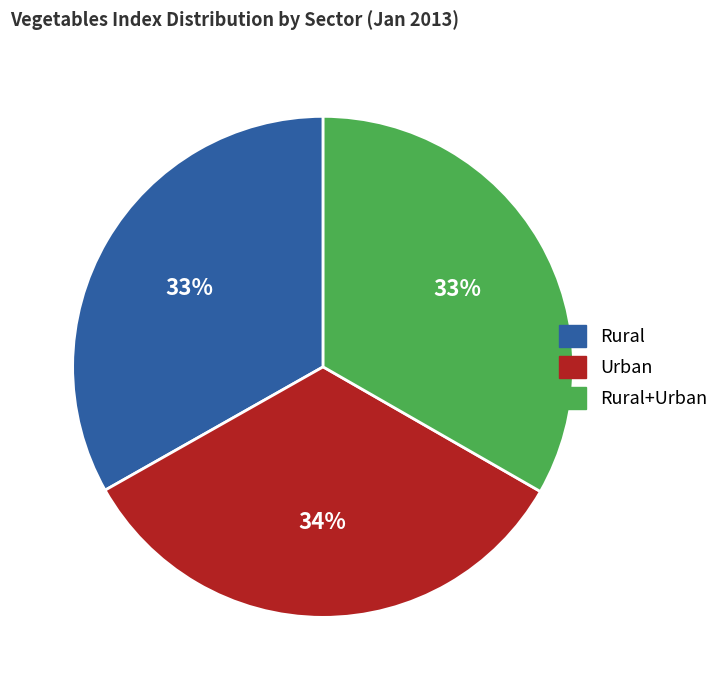

How many slices are in this pie chart?

3